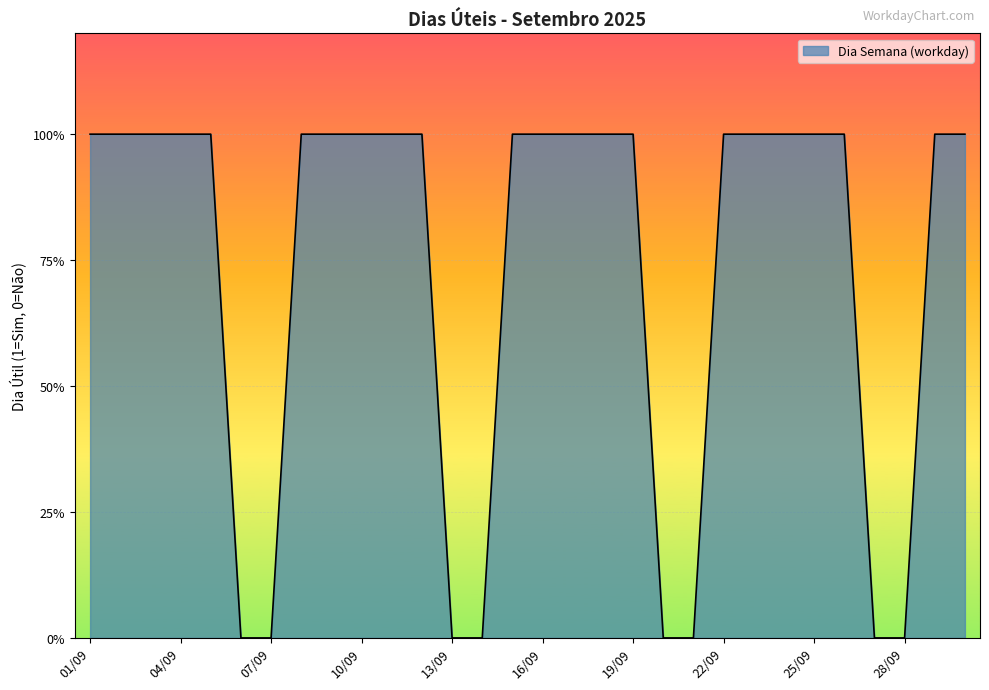

What is the label of the 21st point from the right?

10/09